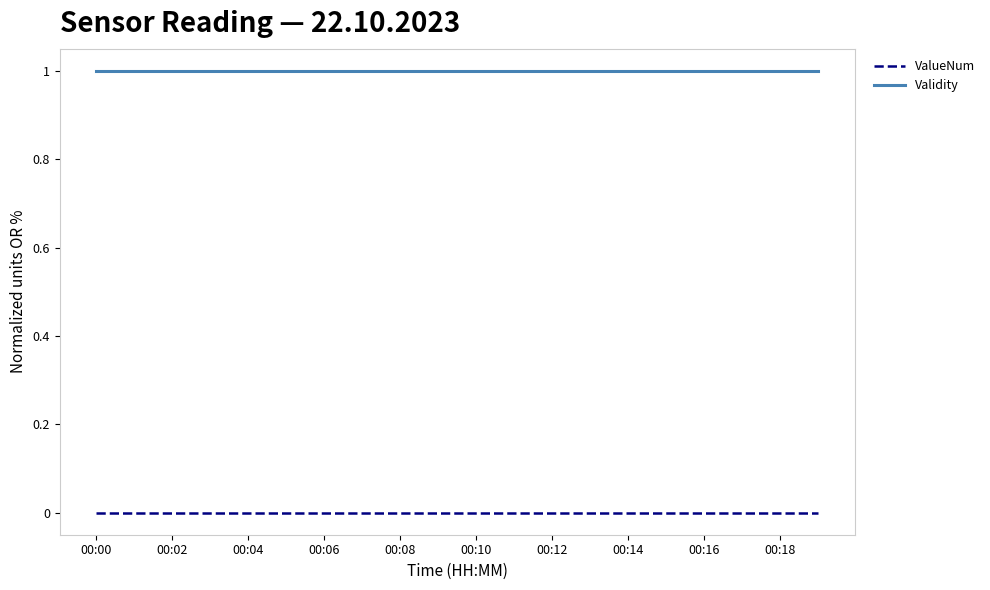

How many distinct data groups are displayed?

2